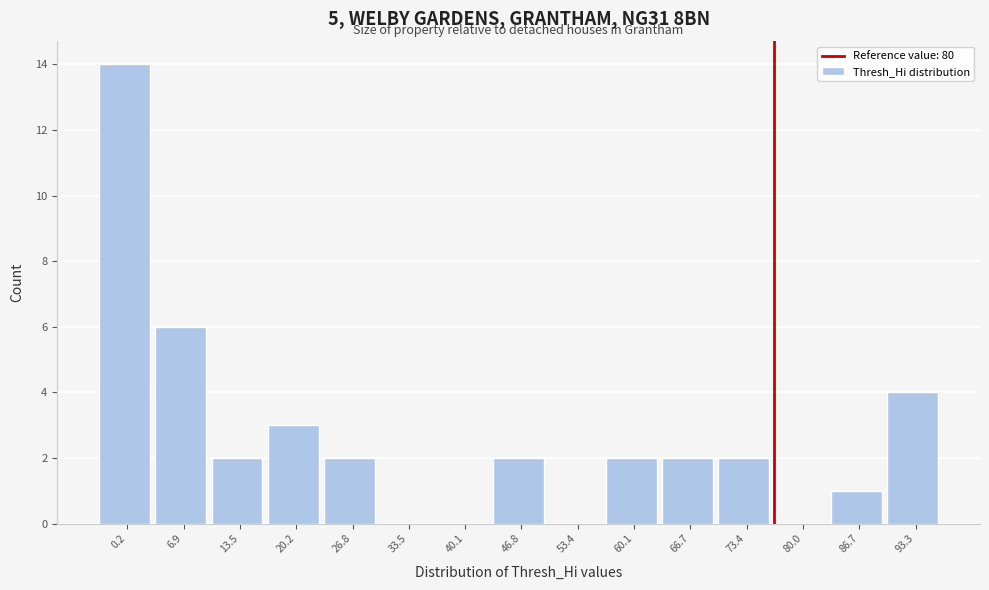

Reading left to right, extract all data points from this chart.

0.2=14	6.9=6	13.5=2	20.2=3	26.8=2	33.5=0	40.1=0	46.8=2	53.4=0	60.1=2	66.7=2	73.4=2	80.0=0	86.7=1	93.3=4